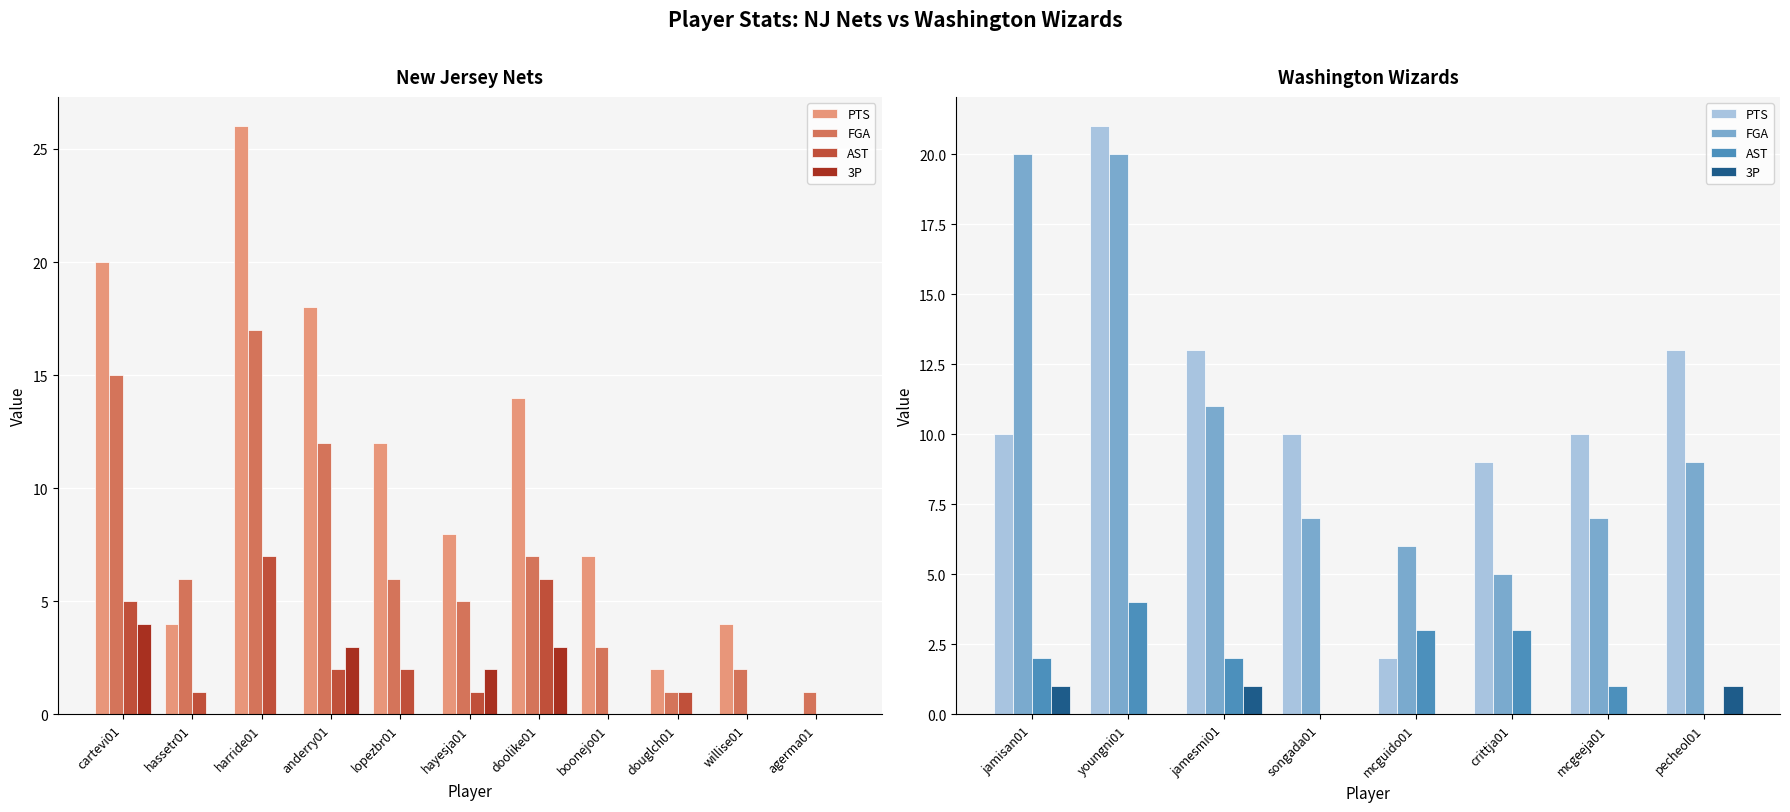

Is the value of FGA at songada01 greater than the value of AST at jamesmi01?

Yes